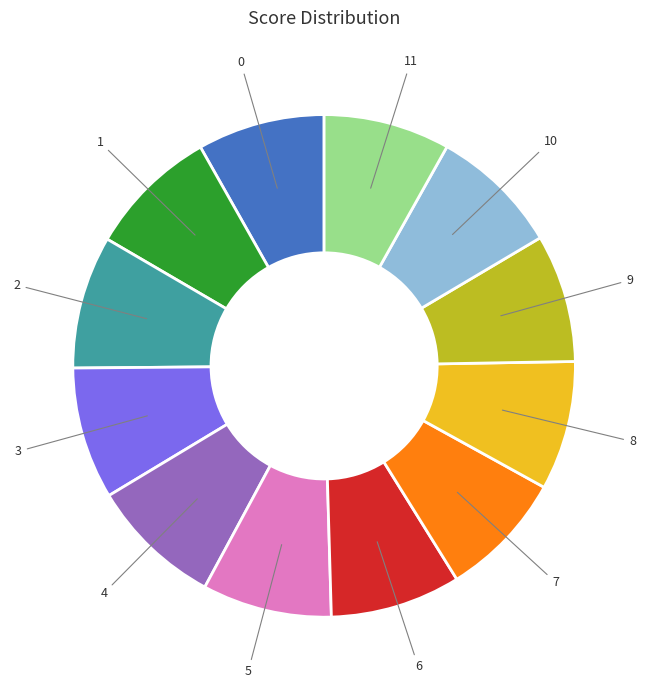

How many slices are in this pie chart?

12